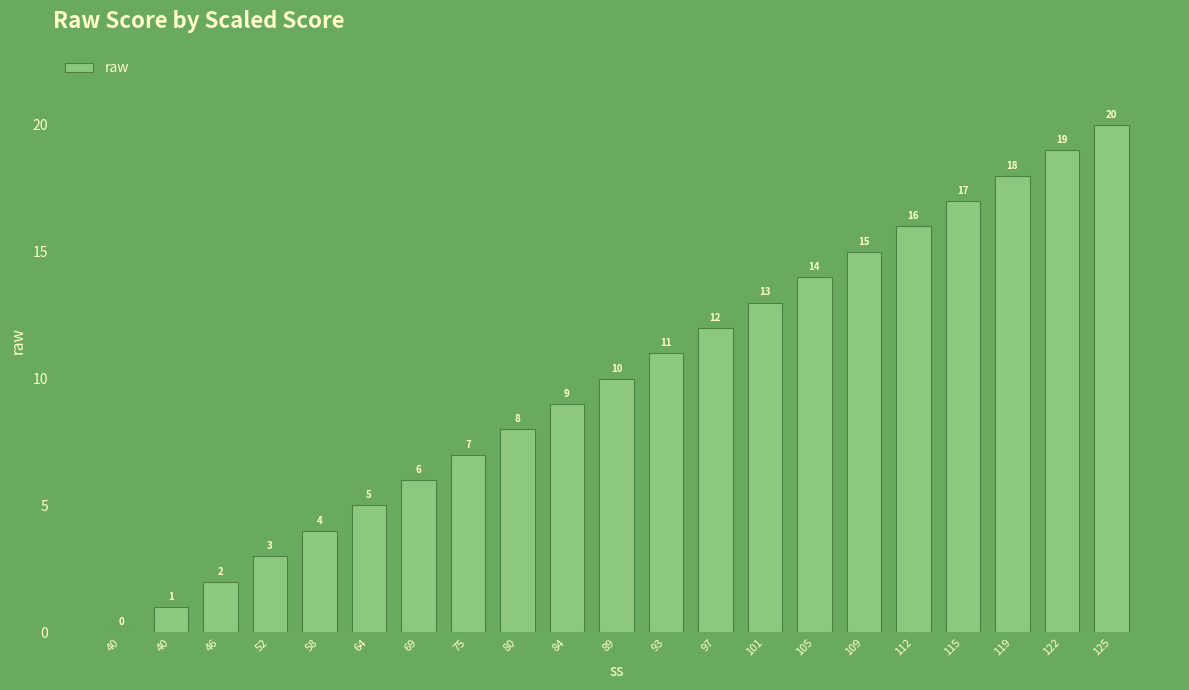

What is the value of the 21st bar from the left?

20